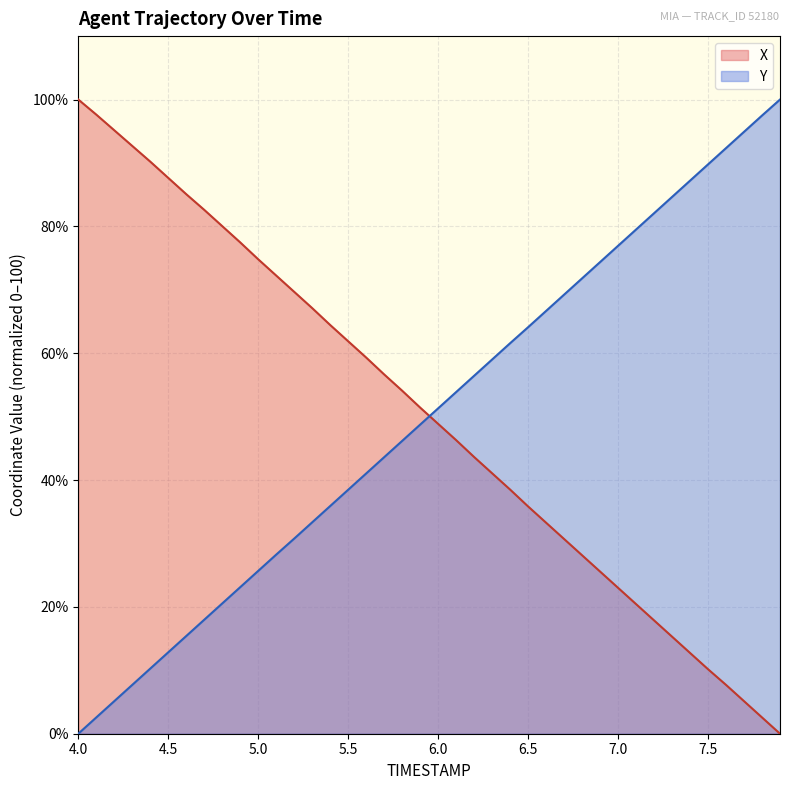

List the series in order of their peak value, highest first.

Y, X